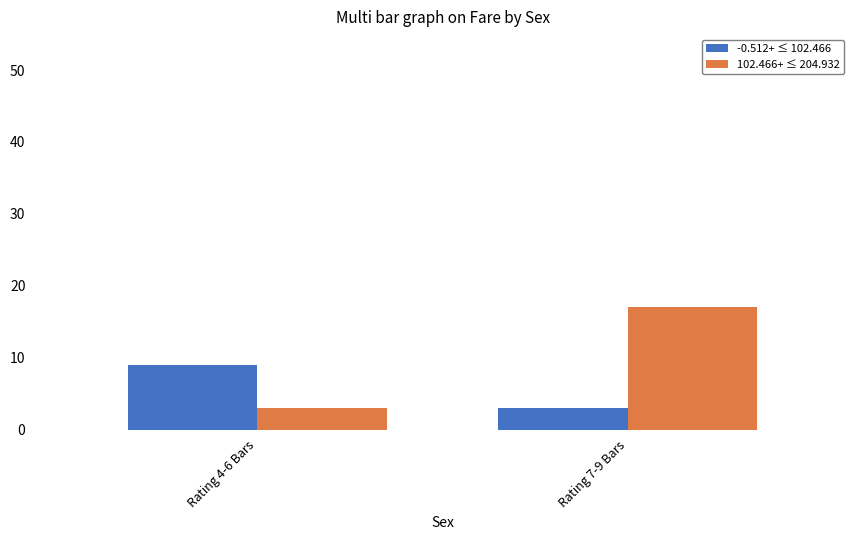

What are all the series names shown in the legend?

-0.512+ ≤ 102.466, 102.466+ ≤ 204.932